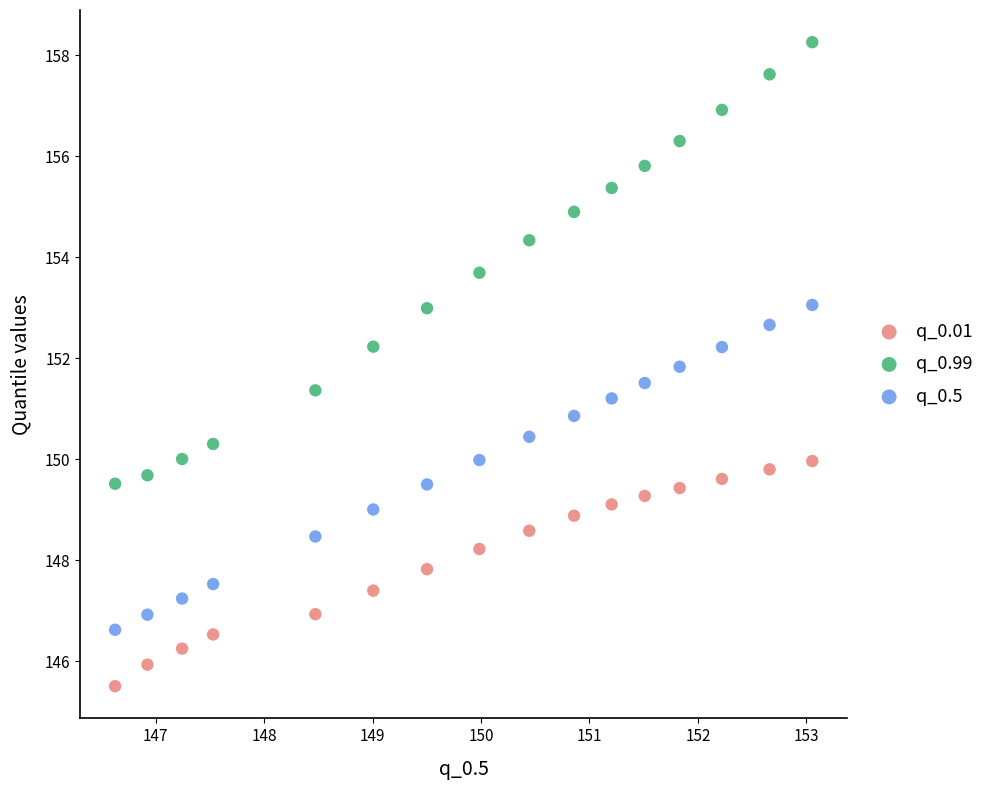

Across all data points, what is the range of Y values (max minus min)?

12.7